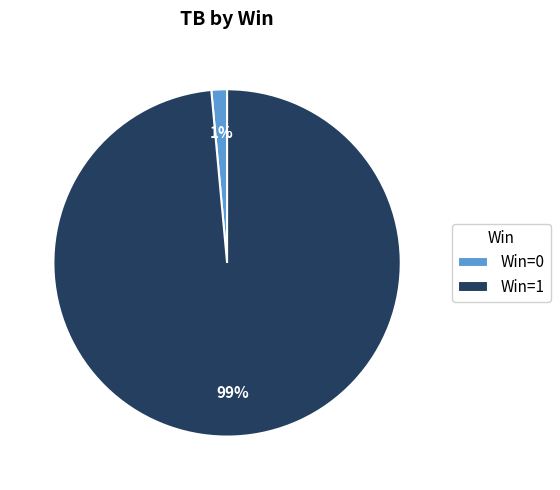

Is there a majority slice in this chart?

Yes